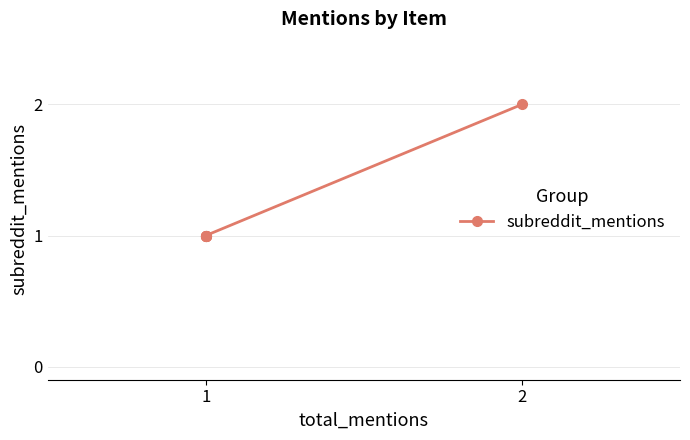

Count the number of data series in this chart.

1